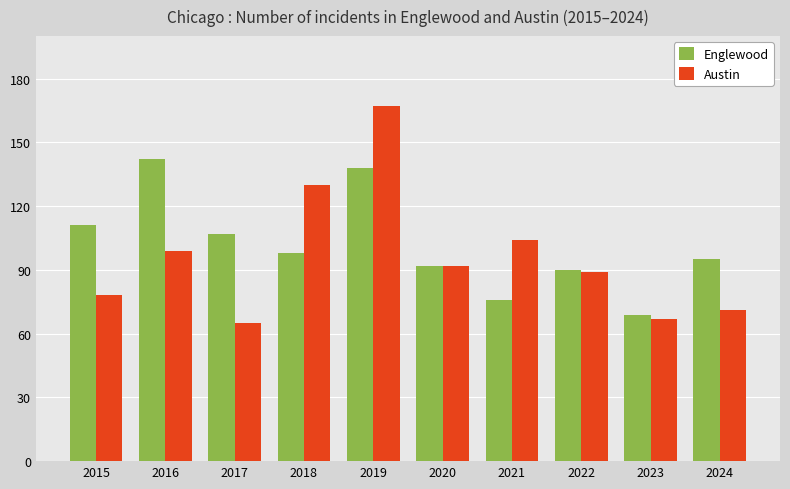

Rank the series by their maximum value, from highest to lowest.

Austin, Englewood